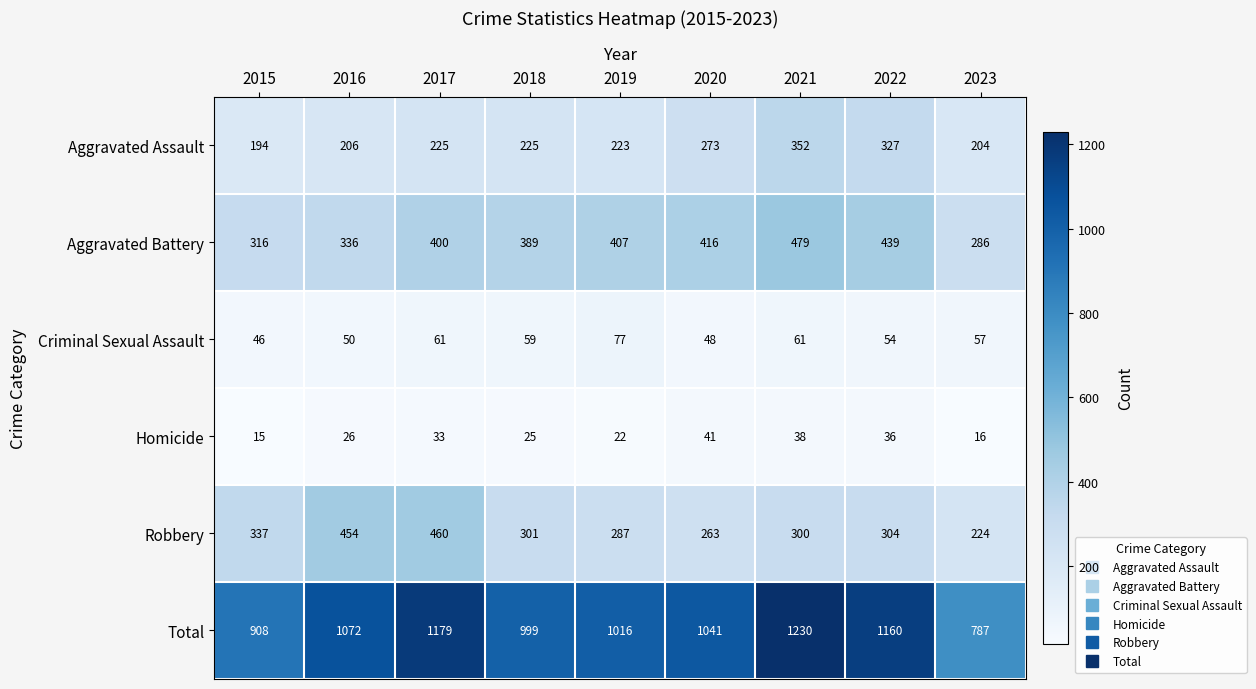

At which label is Homicide closest to 28?

2016